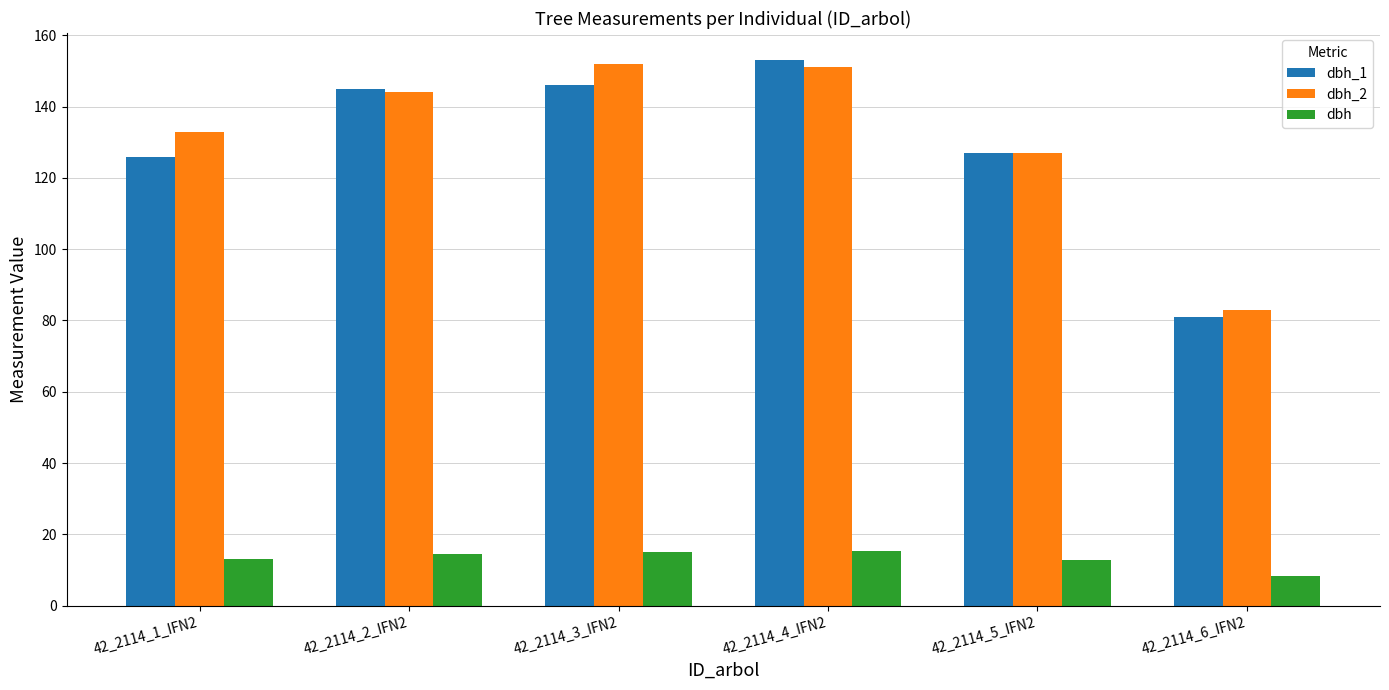

Between 42_2114_3_IFN2 and 42_2114_6_IFN2, which series saw the biggest shift?

dbh_2